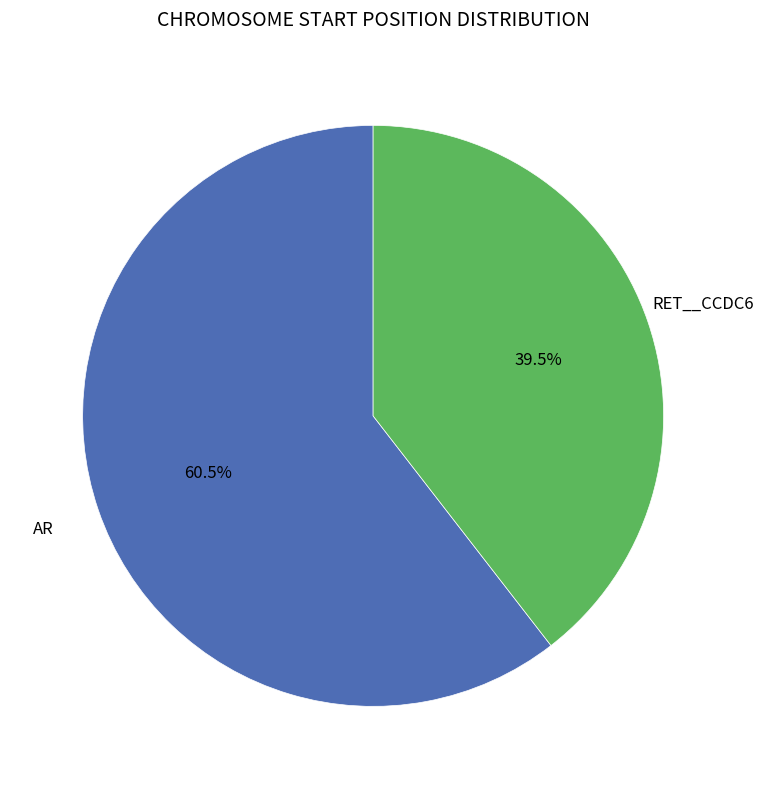

Does any single category account for the majority?

Yes